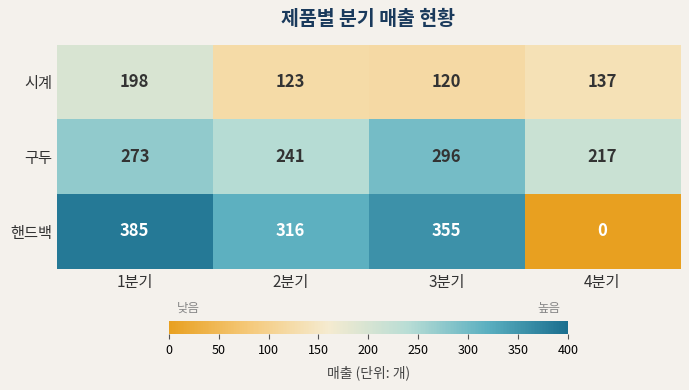

At which label does 시계 reach its minimum?

3분기